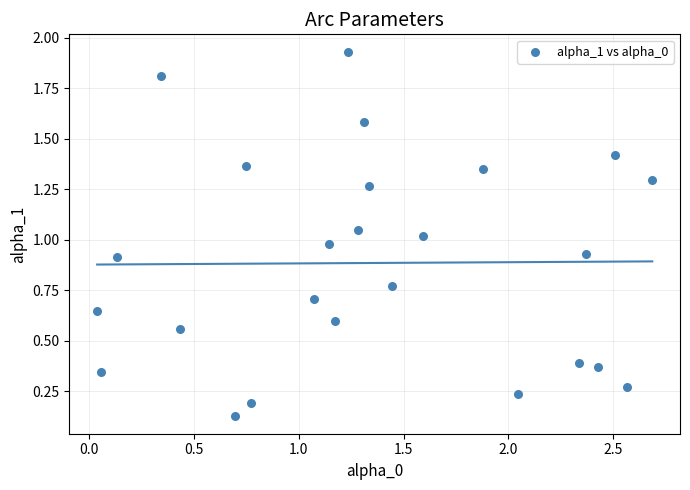

What is the range of X values (max minus min)?

2.6